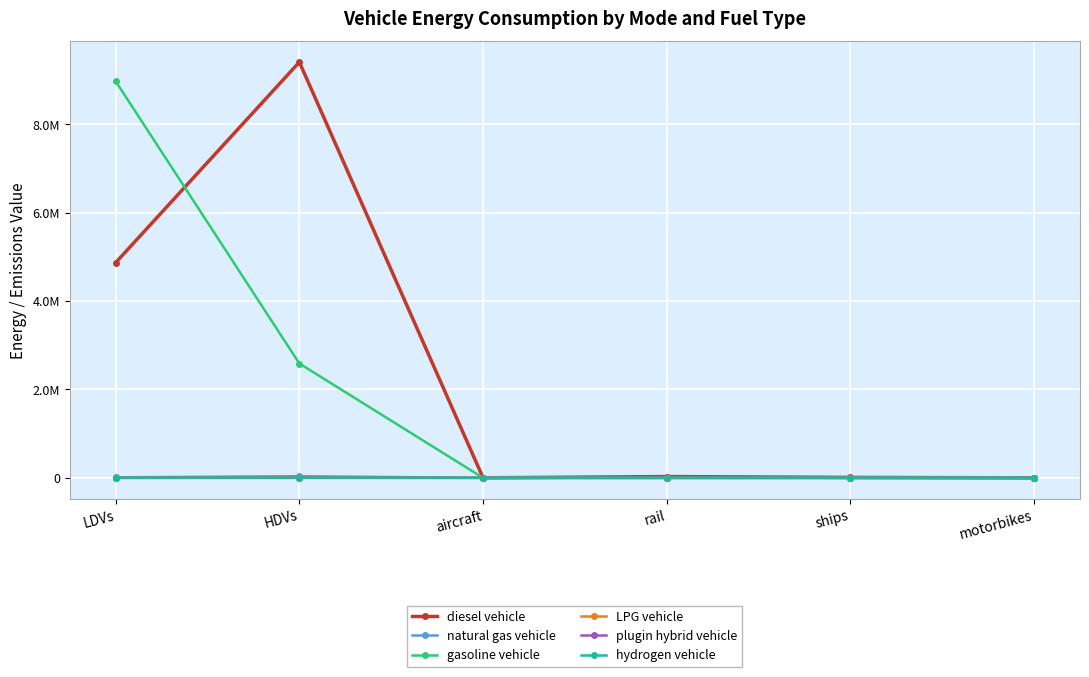

What are all the series names shown in the legend?

diesel vehicle, natural gas vehicle, gasoline vehicle, LPG vehicle, plugin hybrid vehicle, hydrogen vehicle